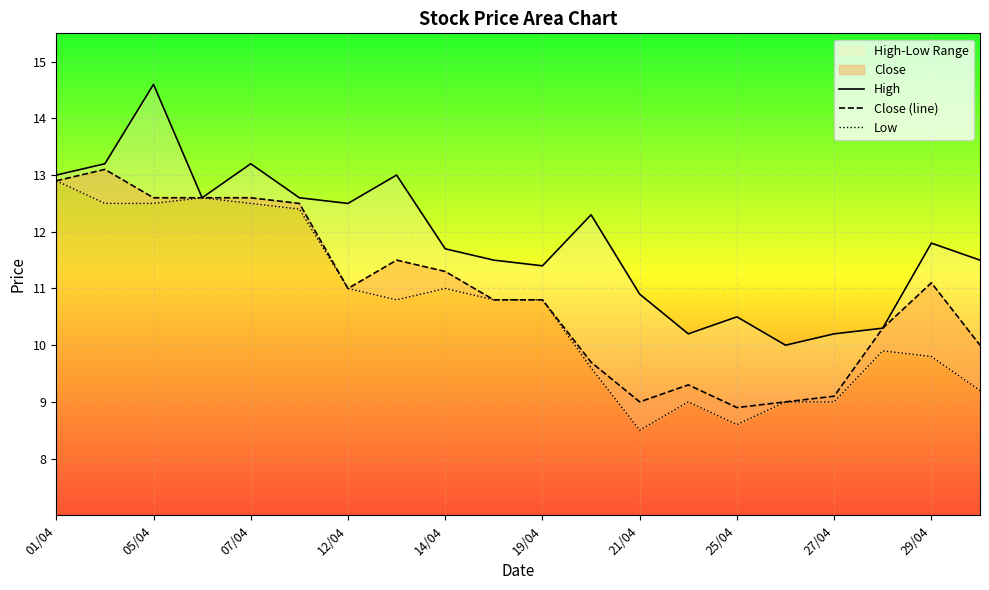

Is it true that Close (line) equals 11.3 at 14/04?

True